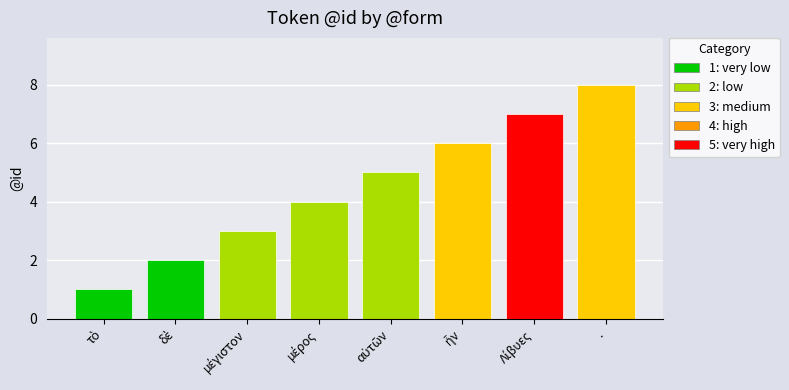

Reading left to right, list all the values displayed in this chart.

1	2	3	4	5	6	7	8